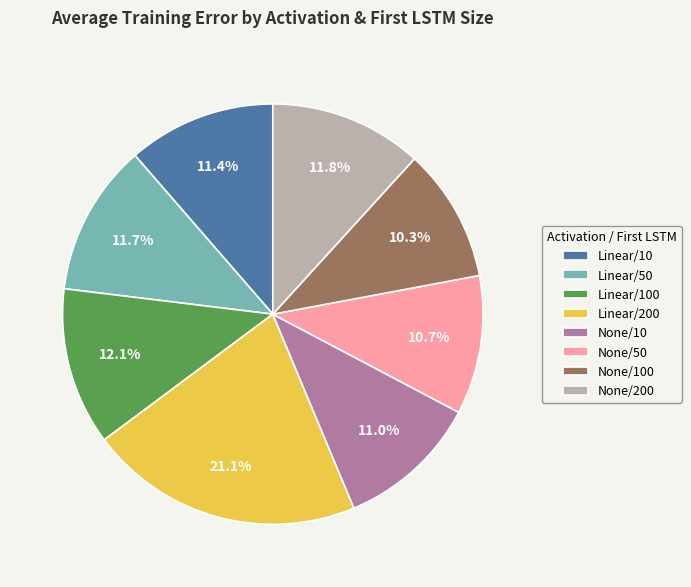

Is there a majority slice in this chart?

No